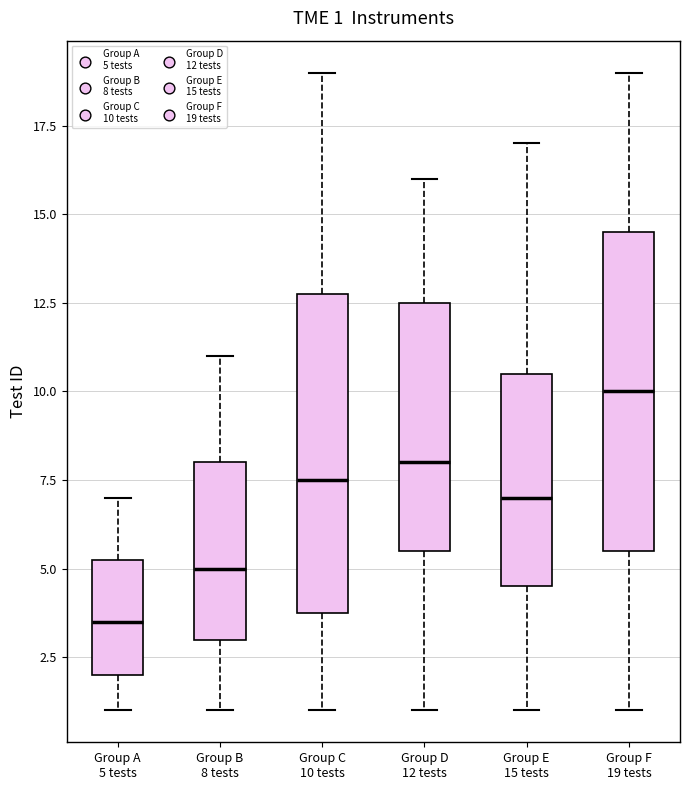

Which box's median line is the lowest?

Group A 5 tests